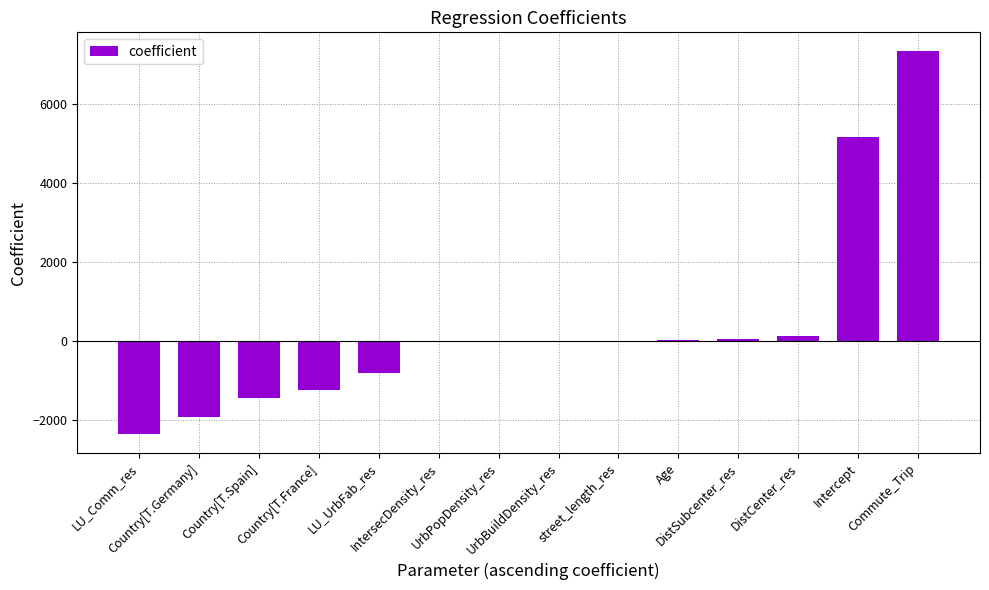

What is the maximum value shown in the chart?

7335.6